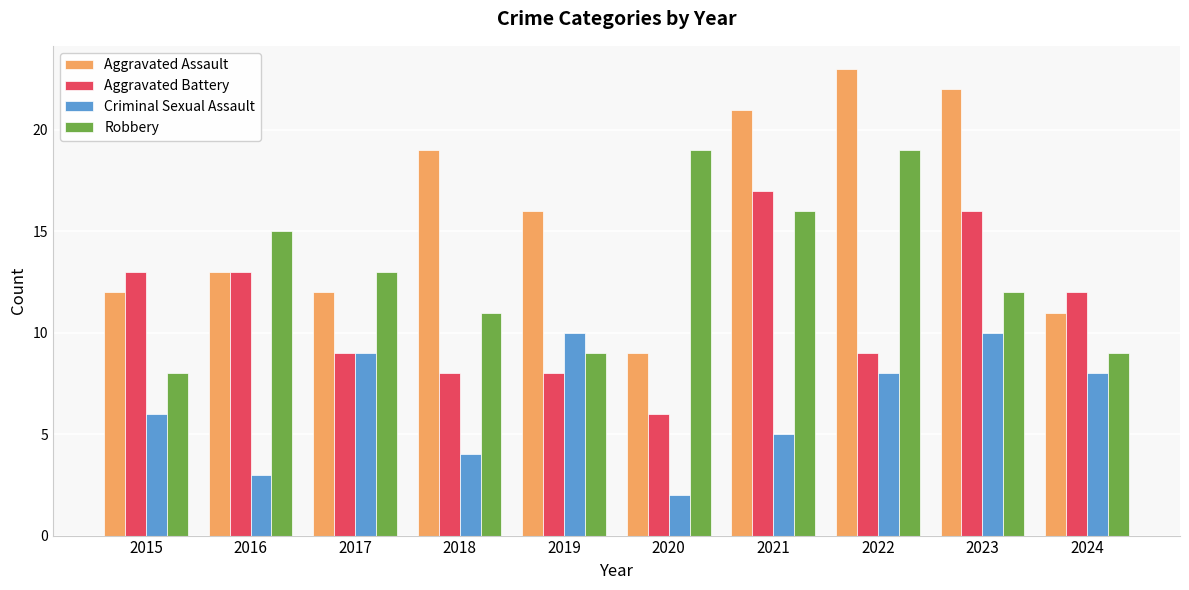

Where is Robbery nearest to the value 13?

2017